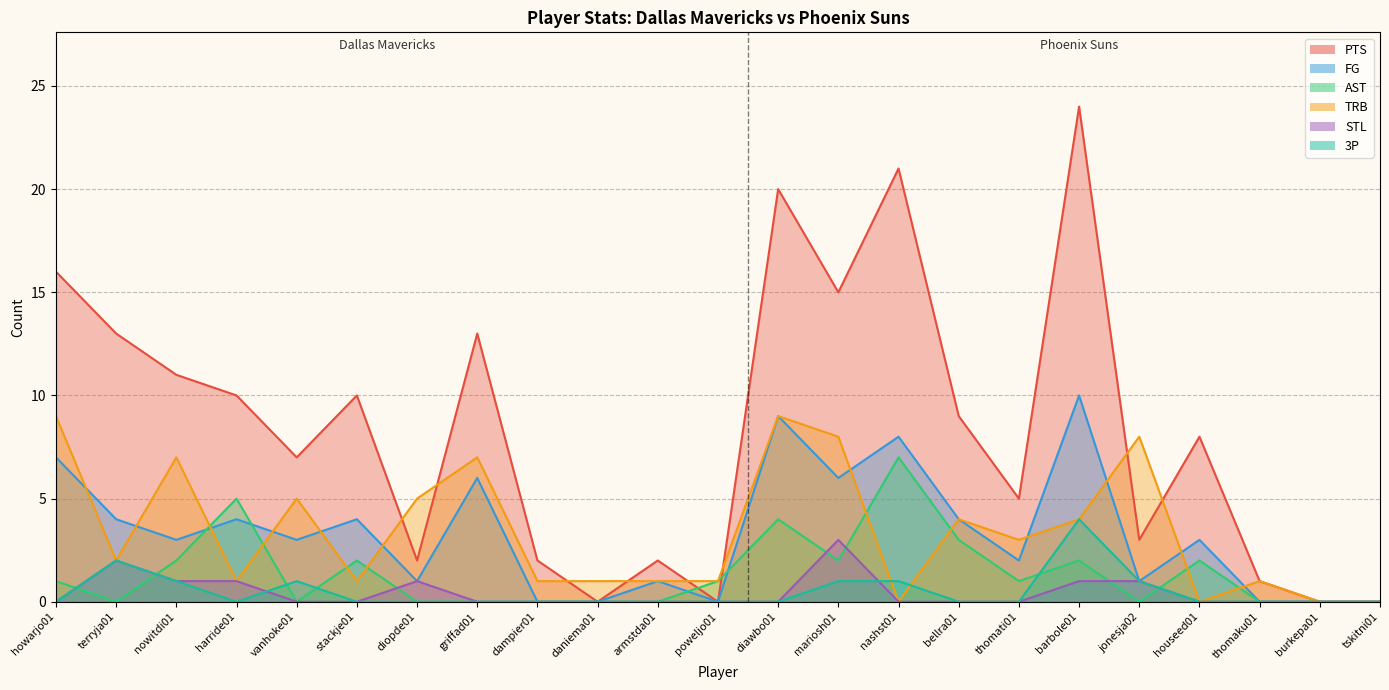

True or false: 3P and TRB intersect in this chart.

True